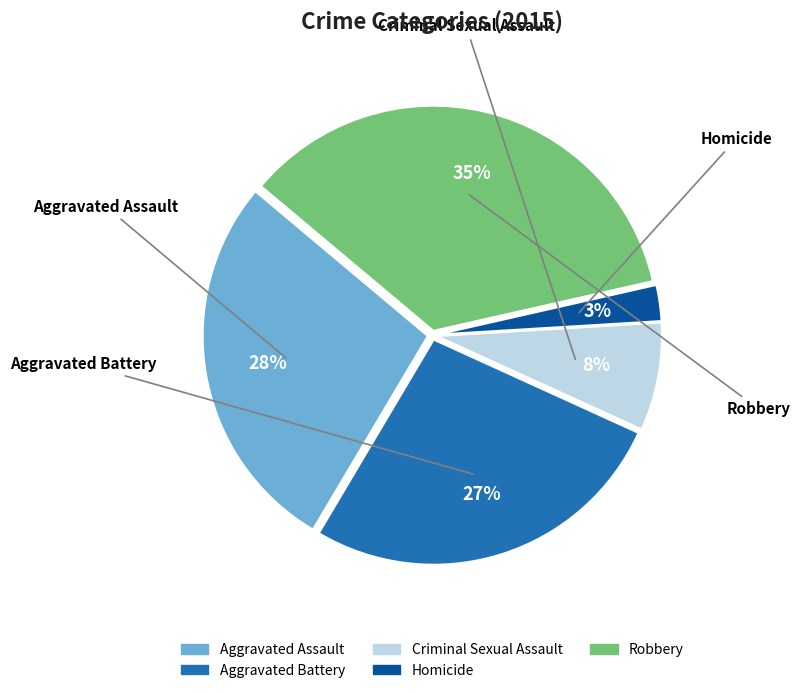

What percentage is the Aggravated Assault slice, to the nearest percent?

28%